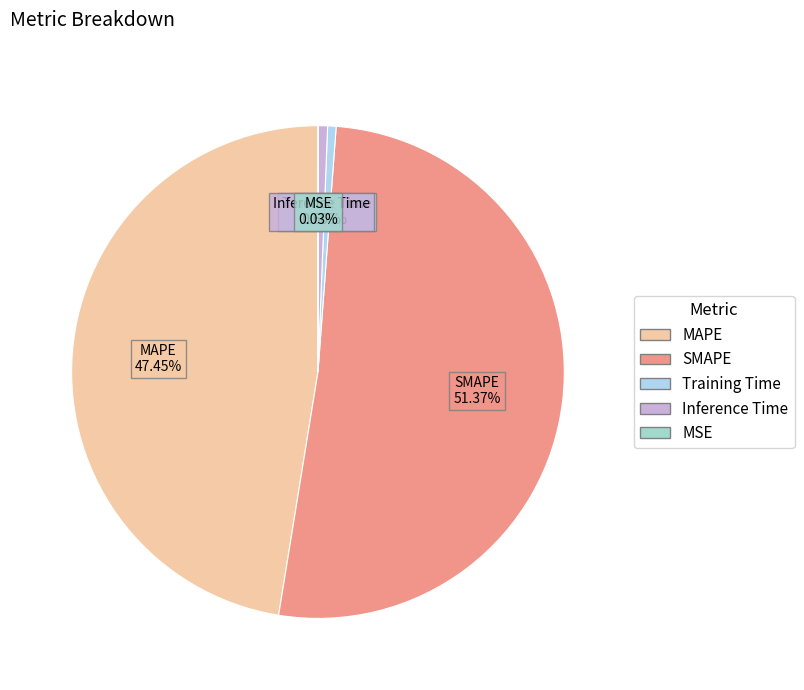

Which category has the biggest portion of the pie?

SMAPE